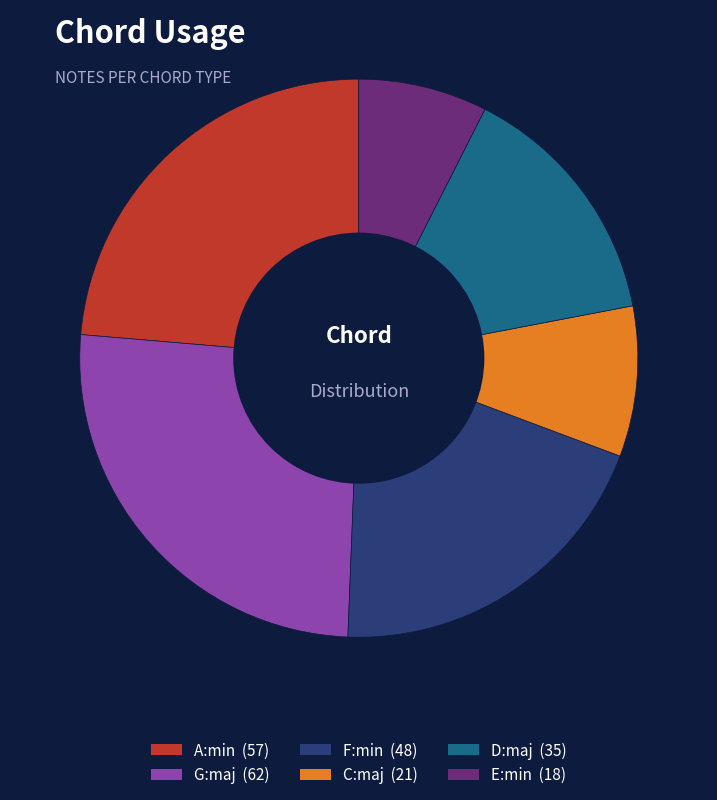

Combined, do C:maj and D:maj account for over 50%?

No